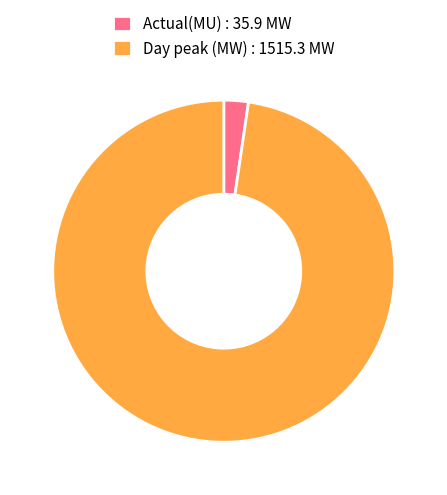

Rank the categories by value from highest to lowest.

Day peak (MW), Actual(MU)